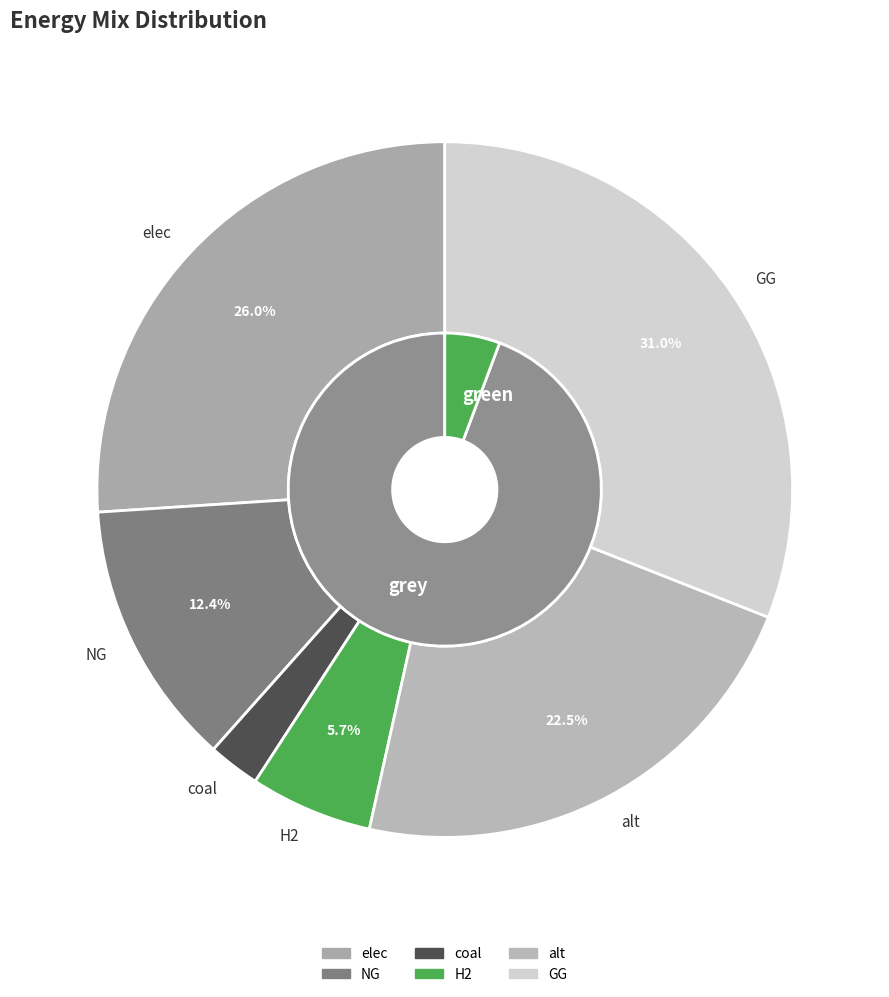

What percentage is the H2 slice, to the nearest percent?

6%